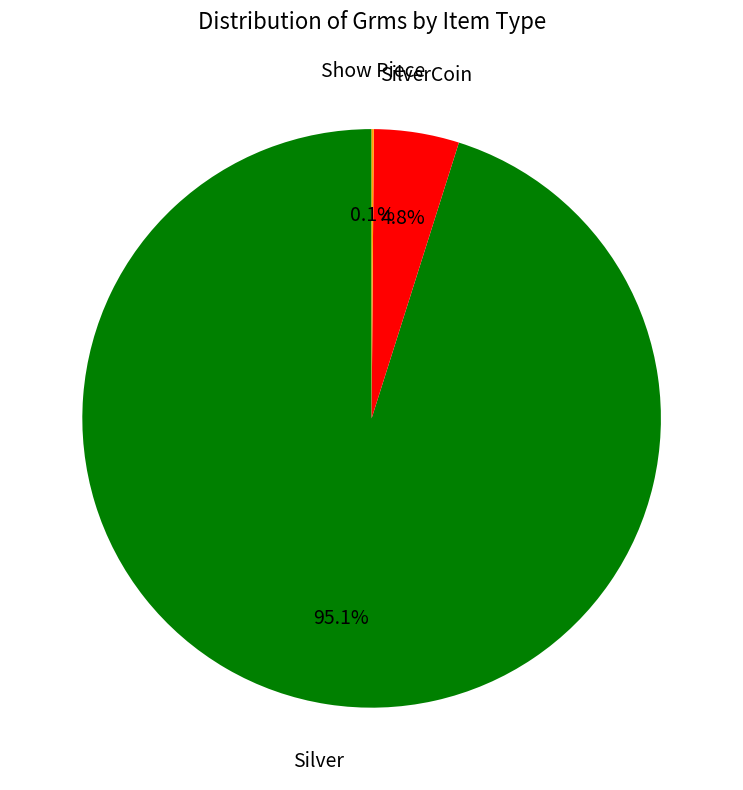

Which slice is the largest?

Silver